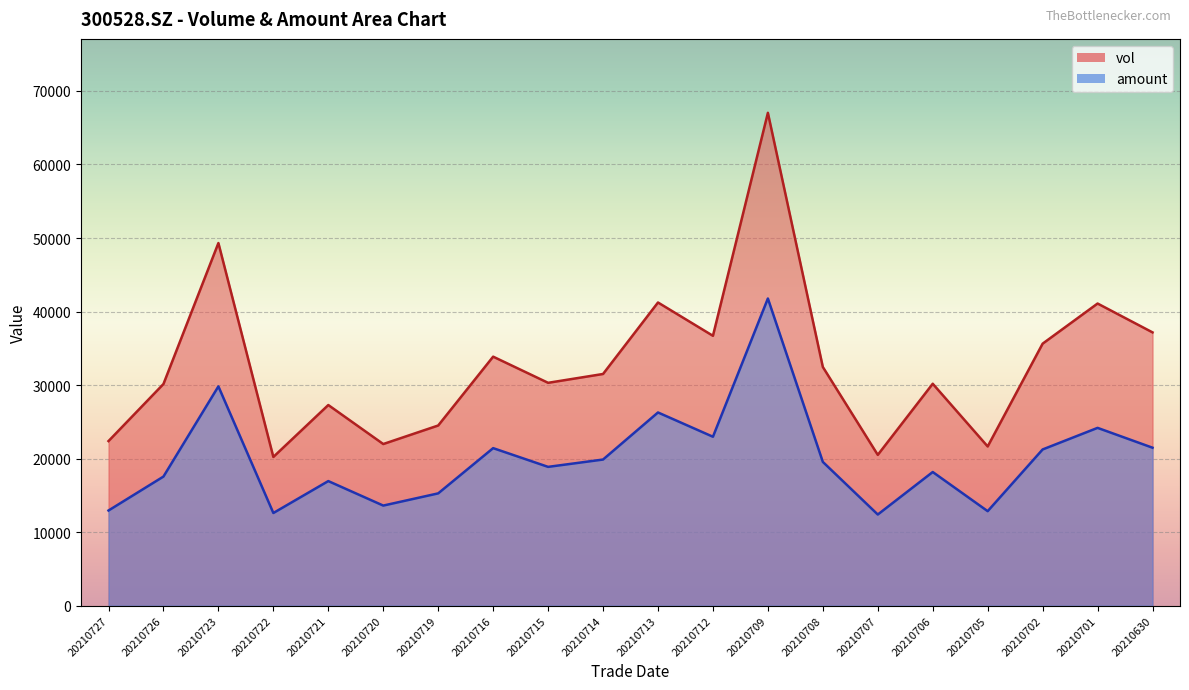

True or false: vol and amount intersect in this chart.

False